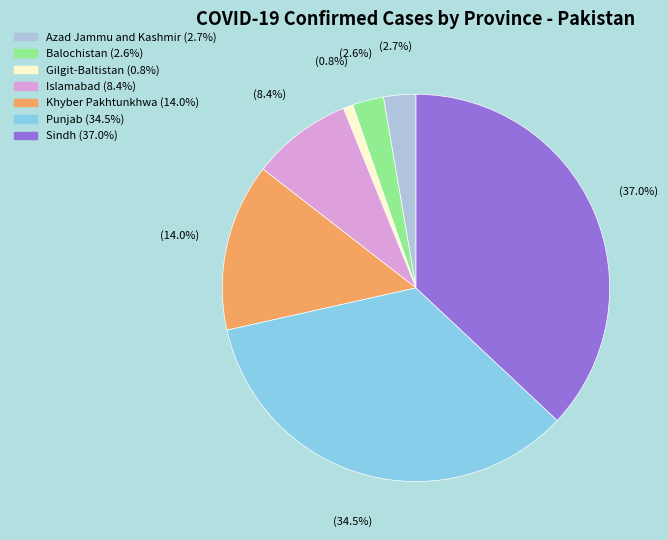

What is the smallest slice in the pie chart?

Gilgit-Baltistan